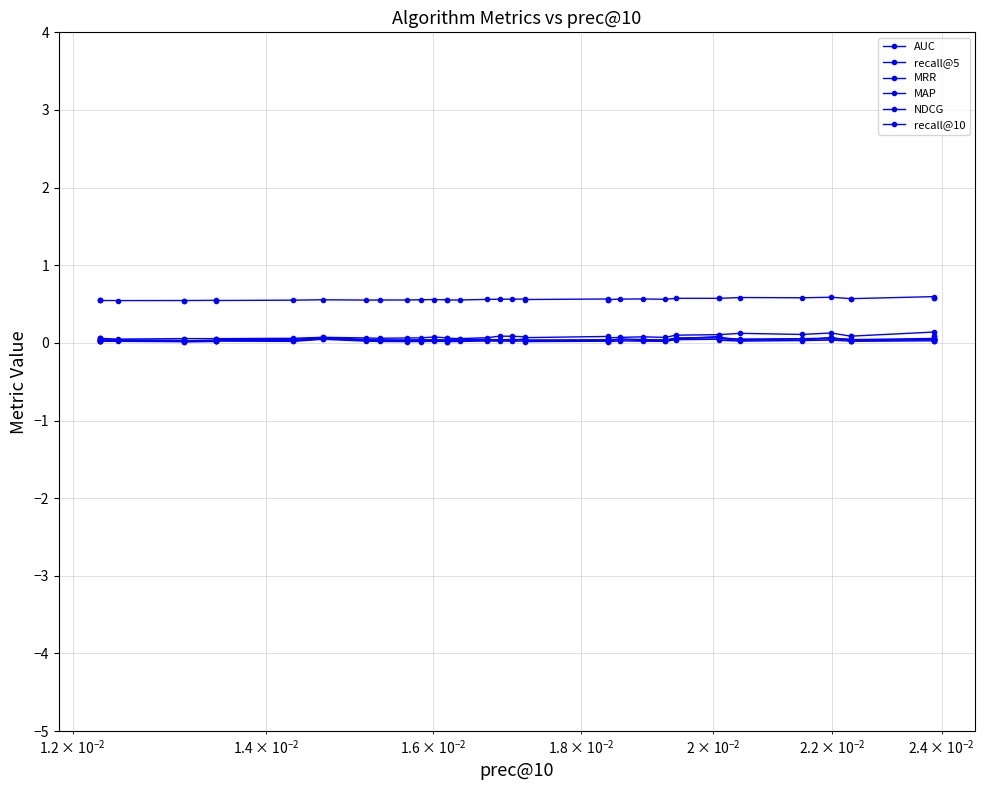

How many AUC values are between 0 and 1?

40